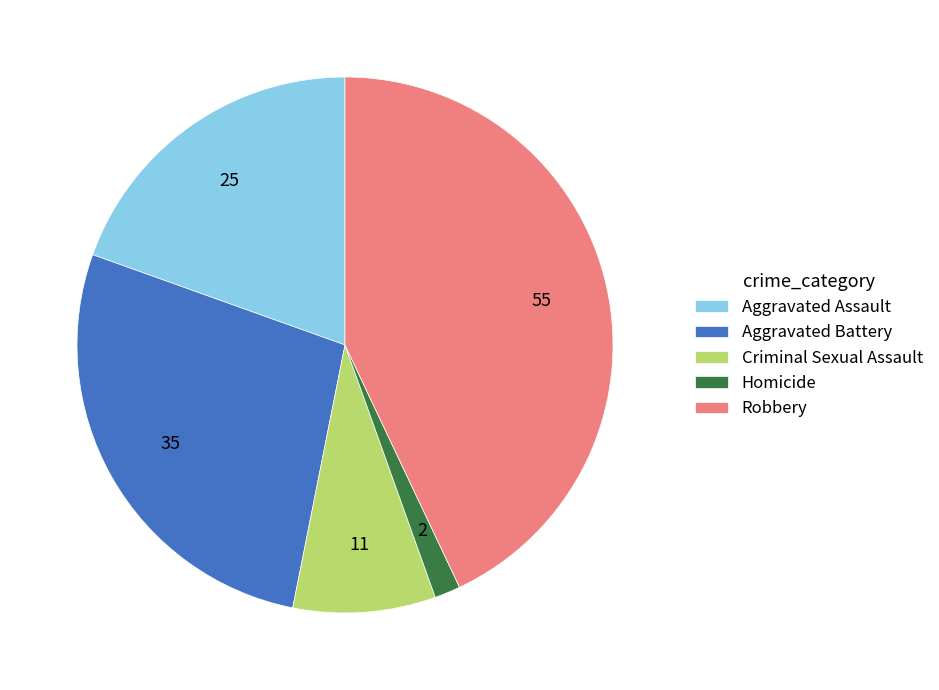

Is it true that Criminal Sexual Assault is 9% of the pie?

True